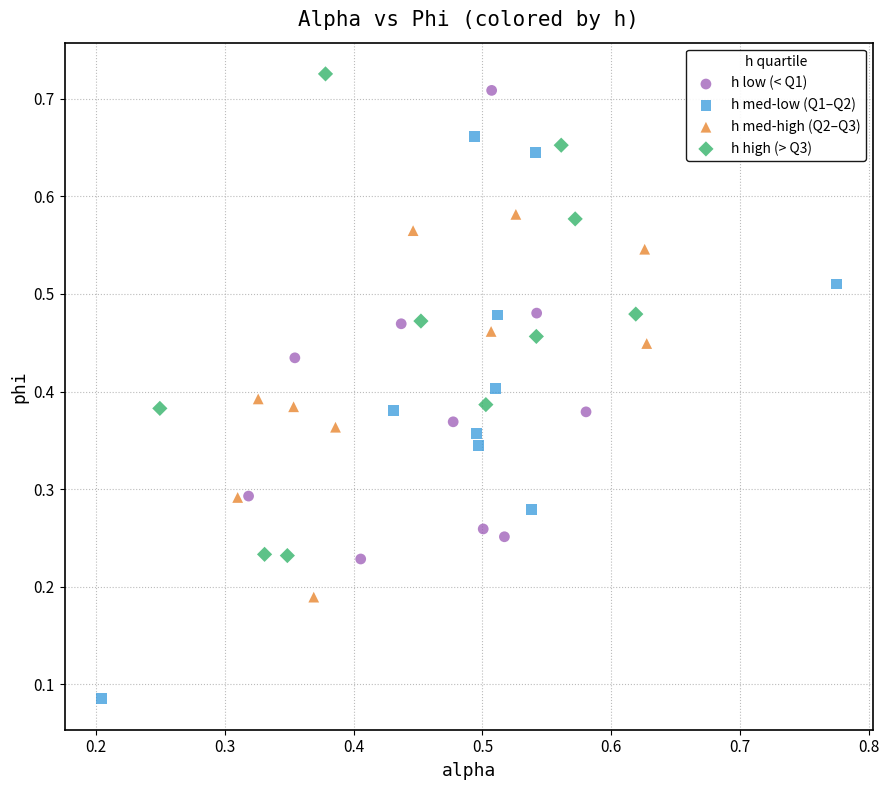

Which series has the largest Y range (max minus min)?

h med-low (Q1–Q2)